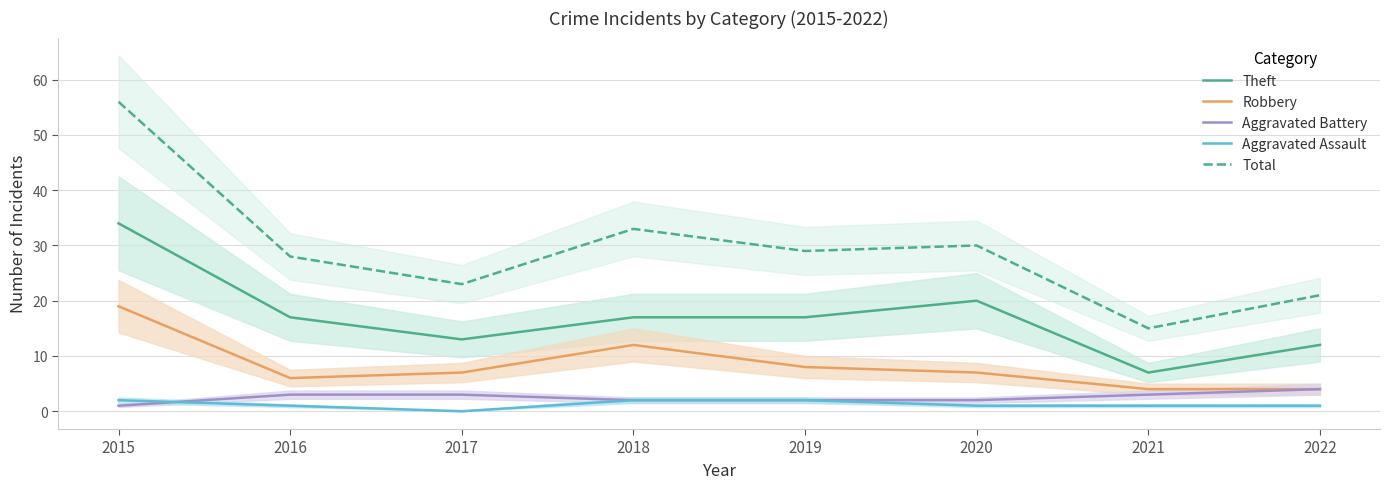

How many positive values does the Aggravated Assault series have?

7